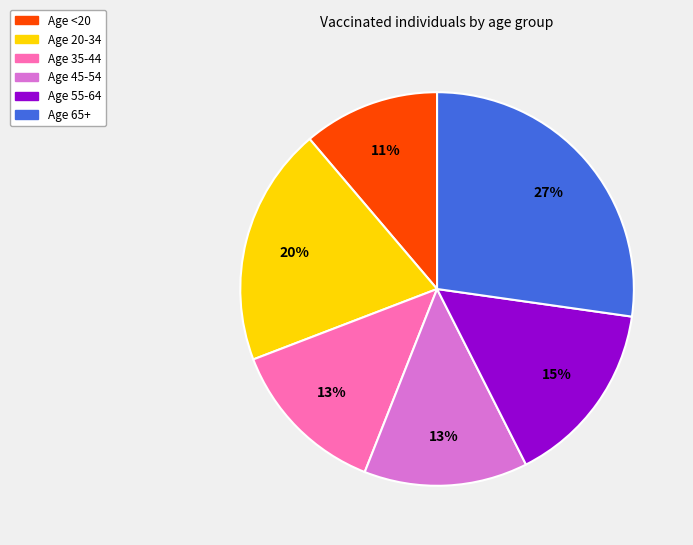

What is the ratio of the value at Age 45-54 to the value at Age 65+?

0.5